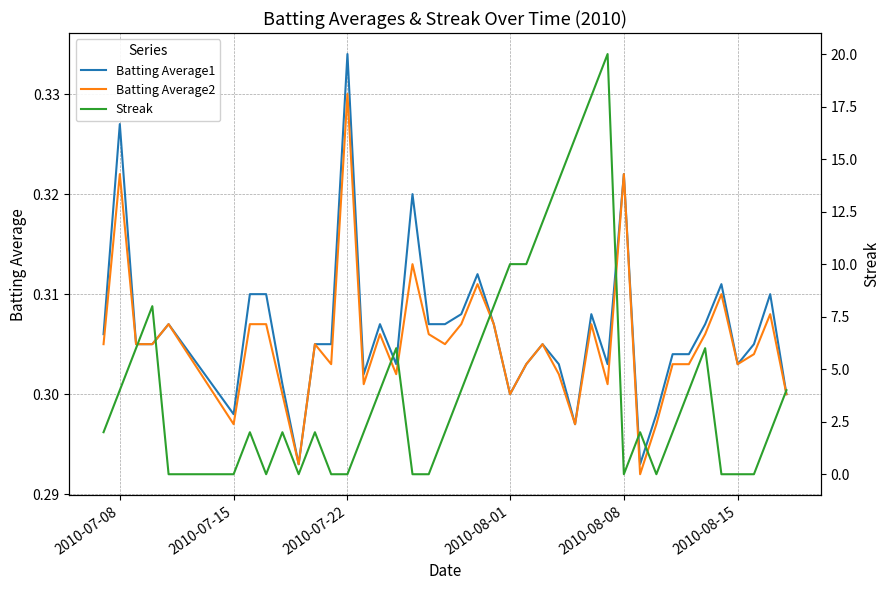

What is the sum of all Batting Average2 values?

12.2